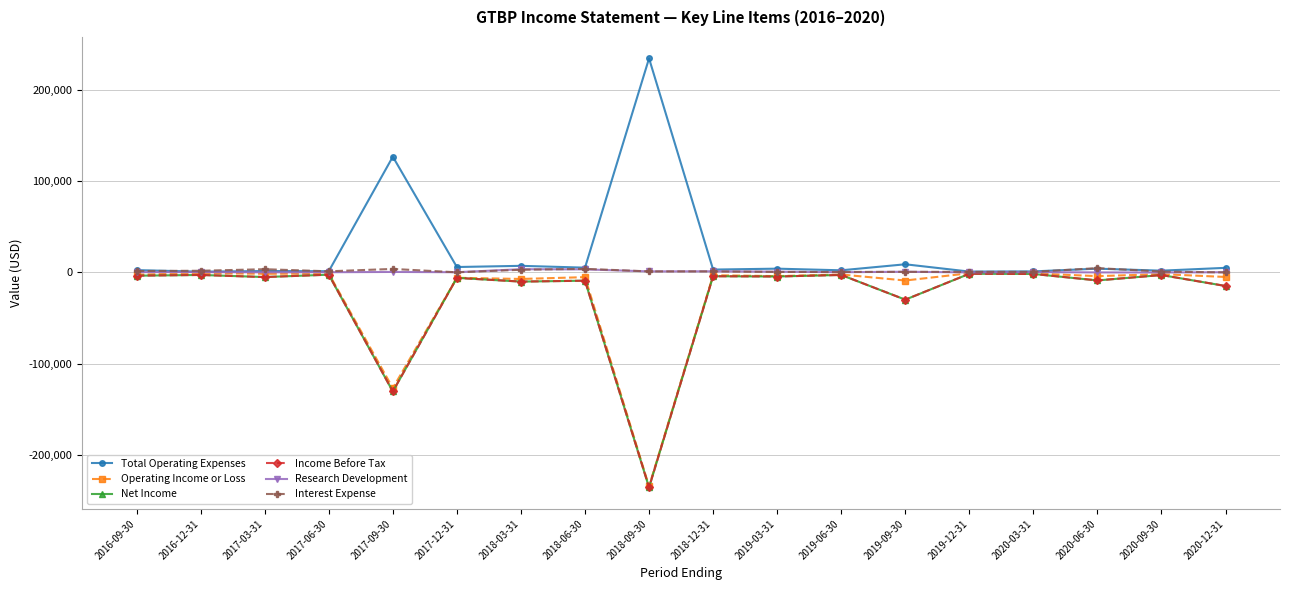

What is the minimum value for Total Operating Expenses?

800